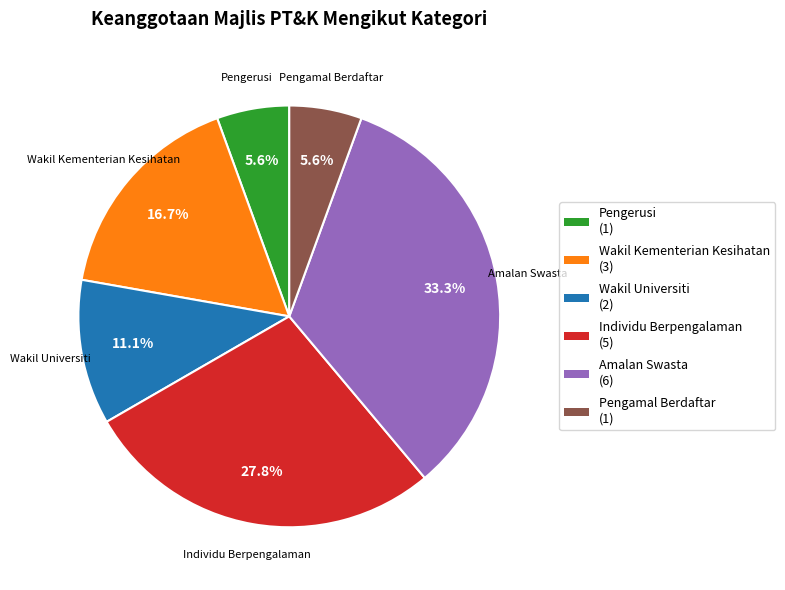

Is there any slice that represents more than half of the pie?

No